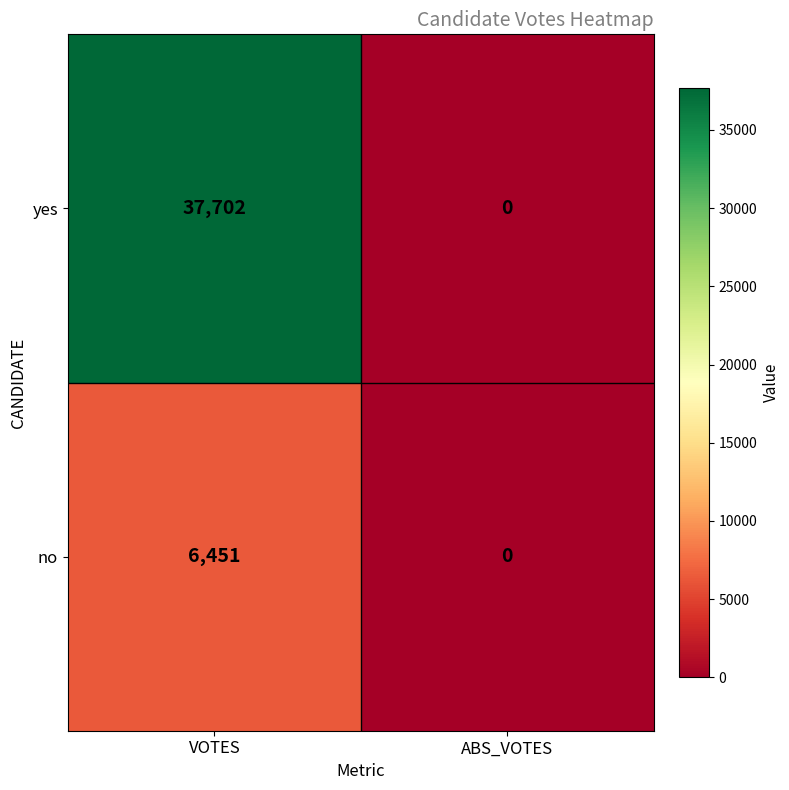

True or false: no has a value of 3220 at ABS_VOTES.

False